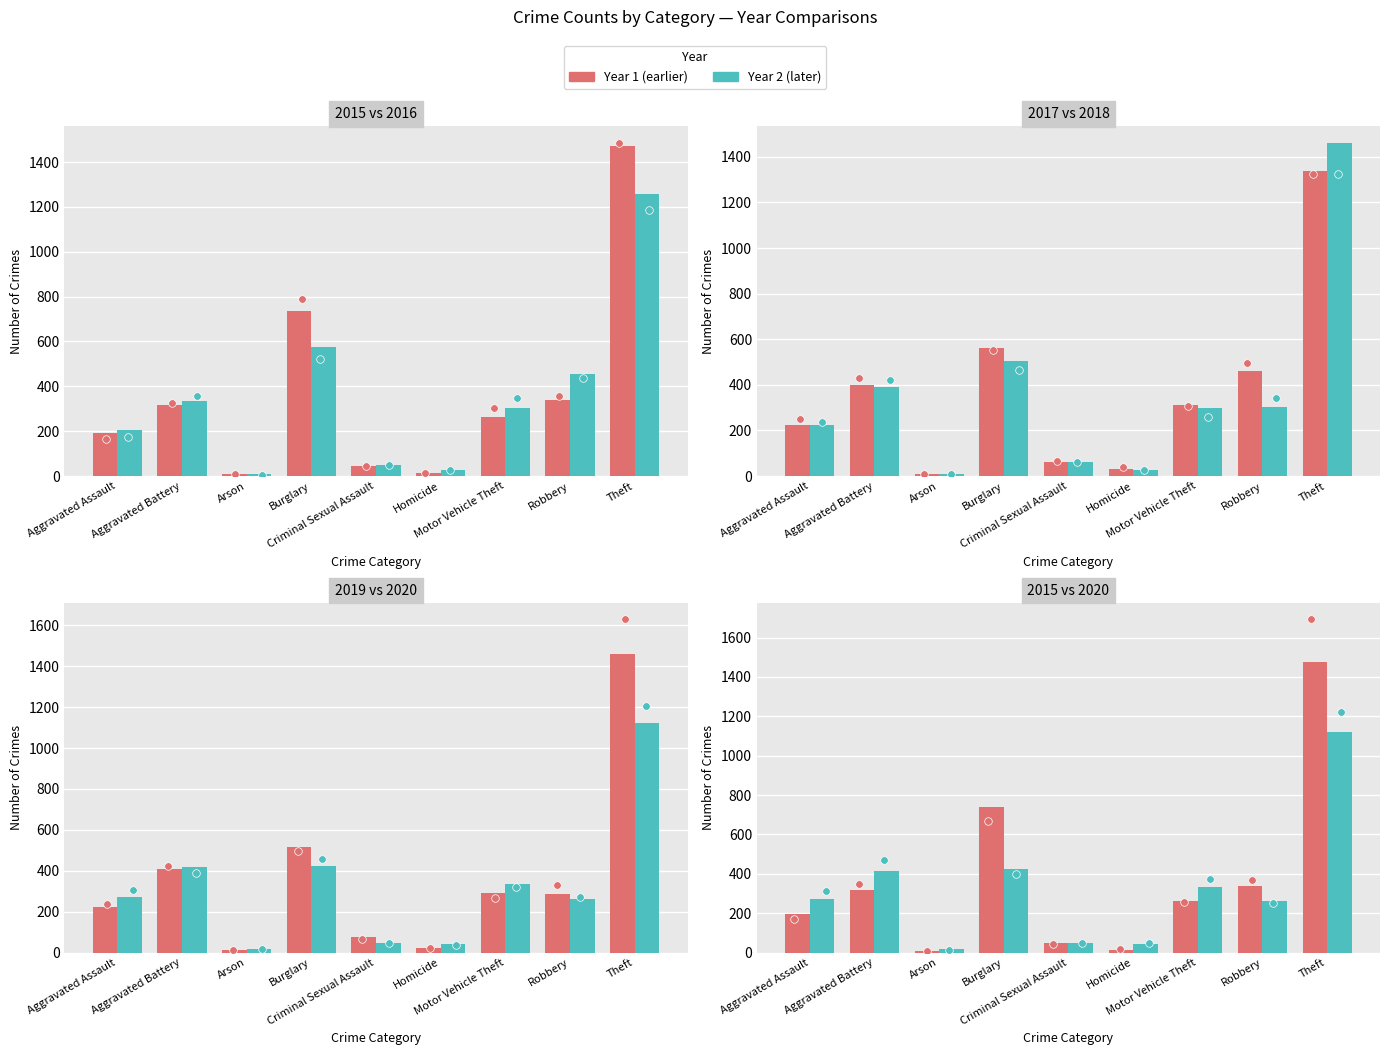

Which series contains the lowest Y value?

2016